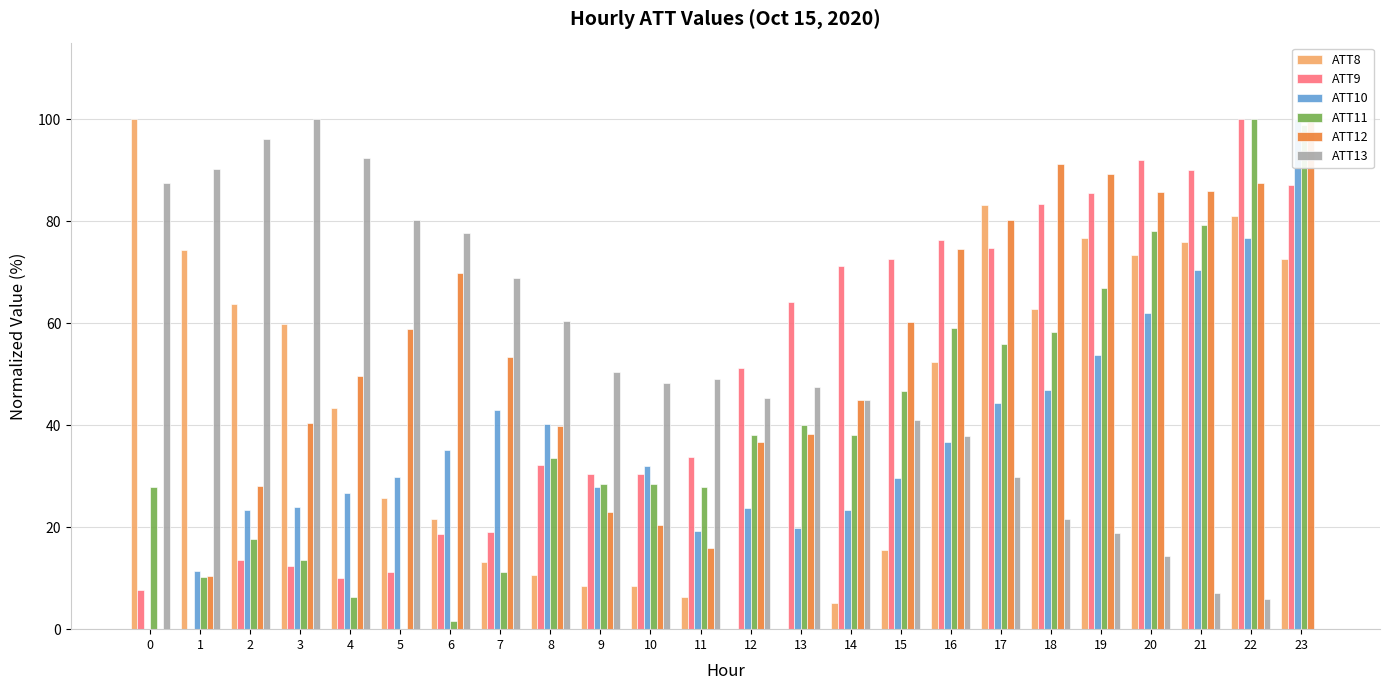

What is the spread (max minus min) of values at 13?

64.2